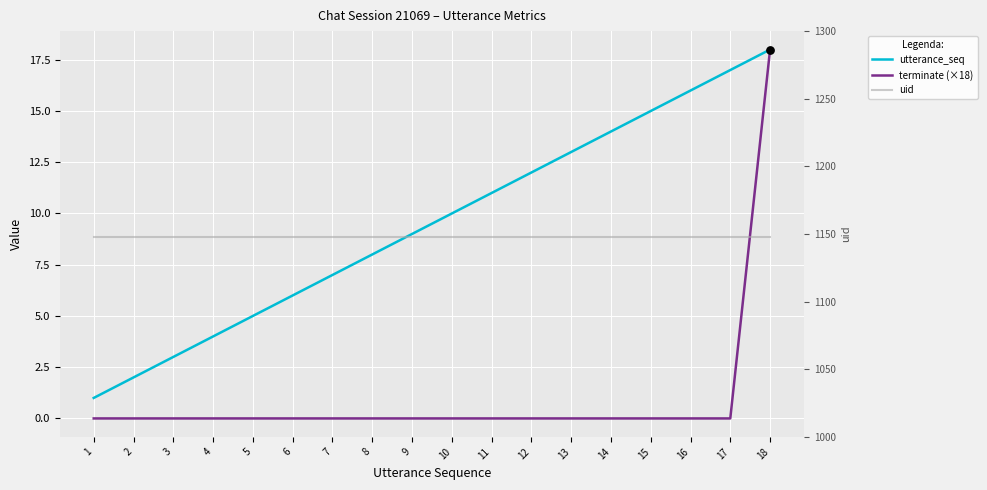

What are all the series names shown in the legend?

utterance_seq, terminate (×18), uid